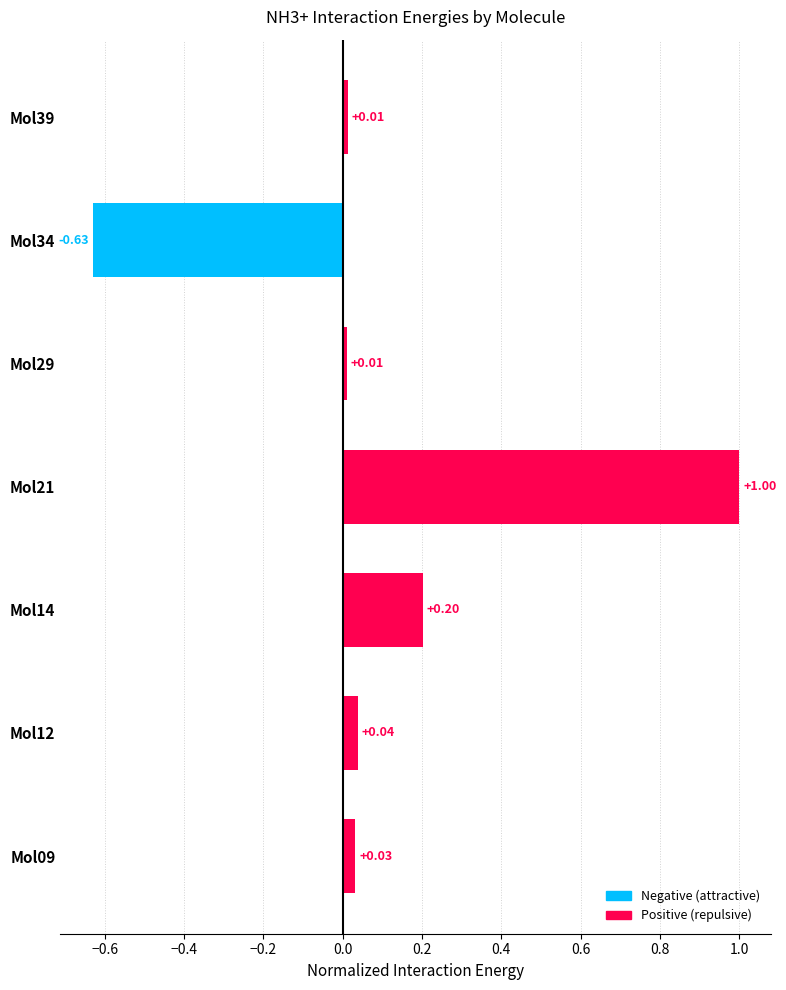

Between Mol14 and Mol39, which is larger?

Mol14